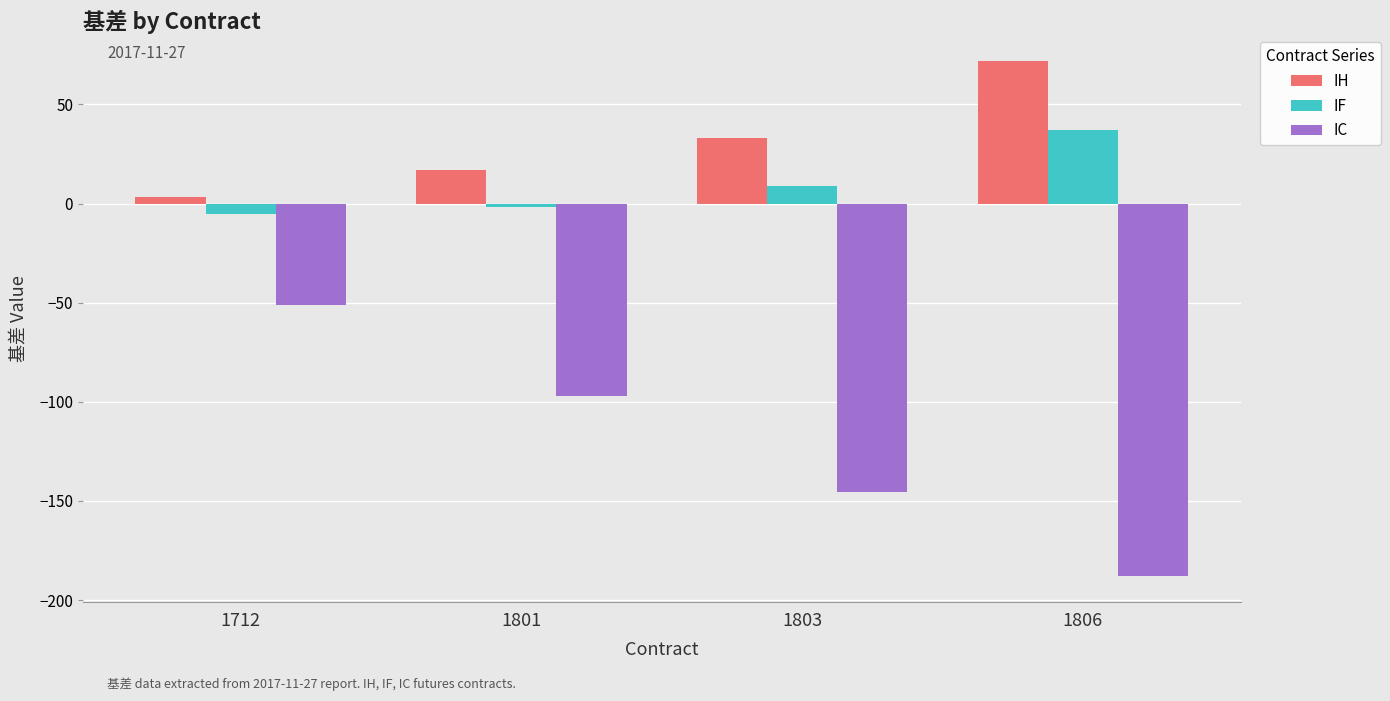

How many data points does each series have?

4